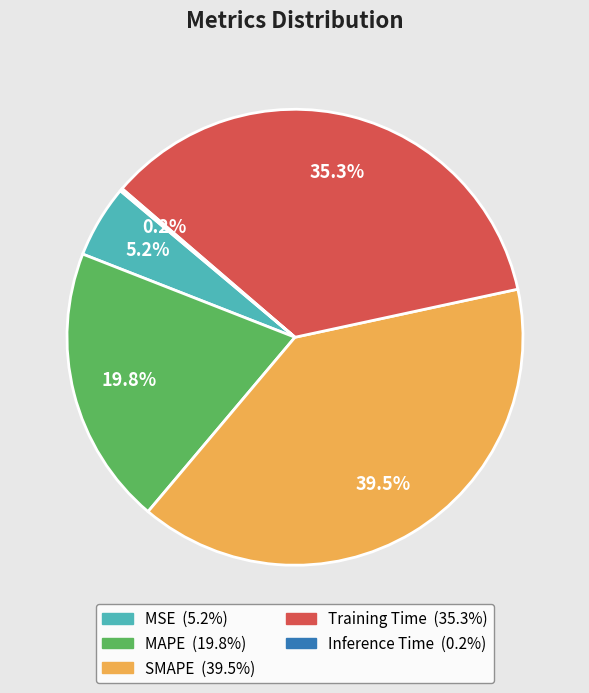

Does any single category account for the majority?

No